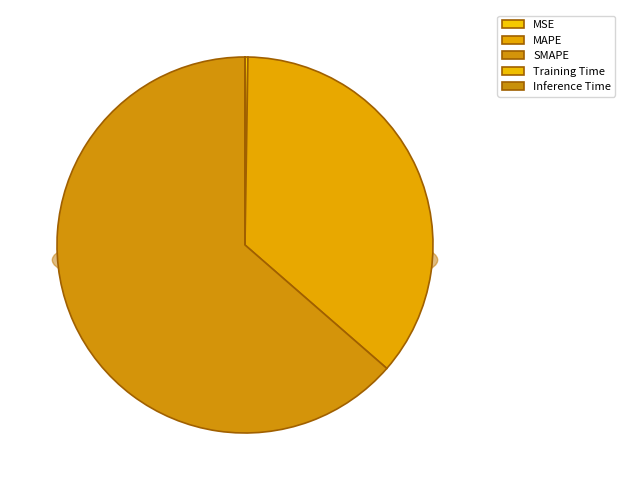

To the nearest percent, what is the combined percentage of Inference Time and MAPE?

36%